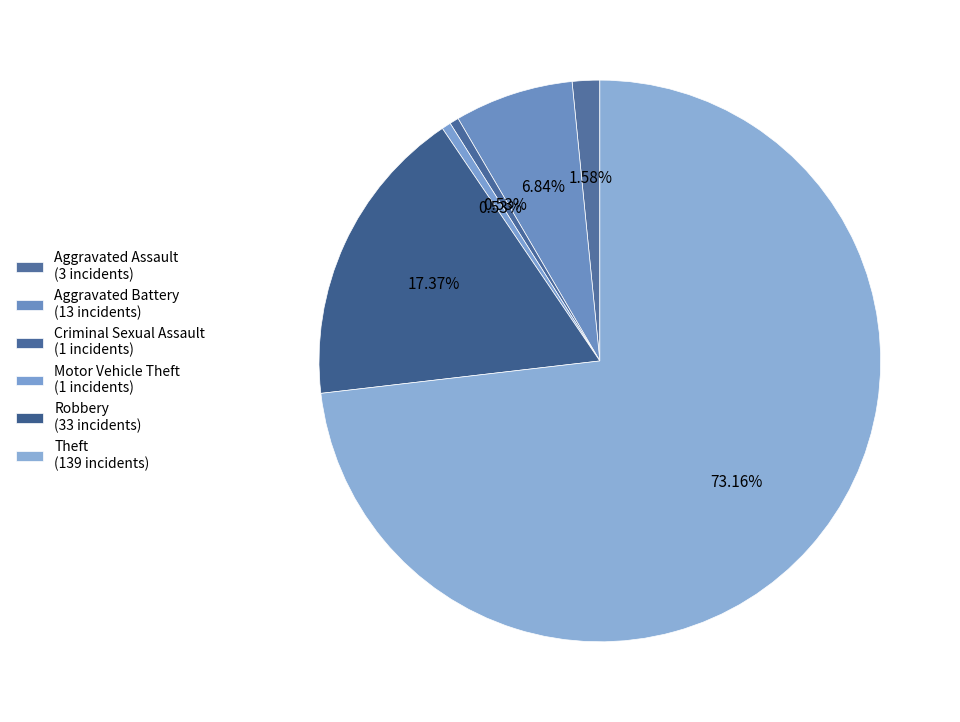

What percentage is the Criminal Sexual Assault slice, to the nearest percent?

1%